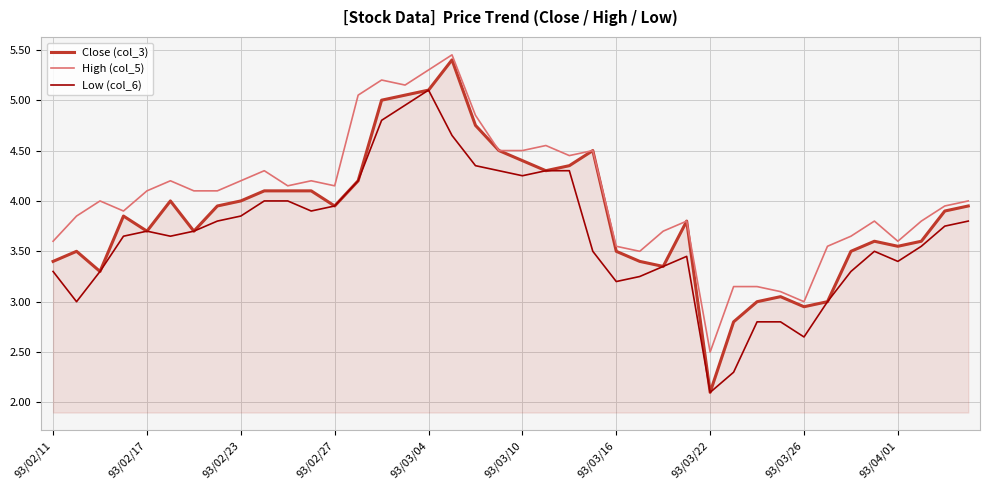

What is the highest value of the Close (col_3) series?

5.4